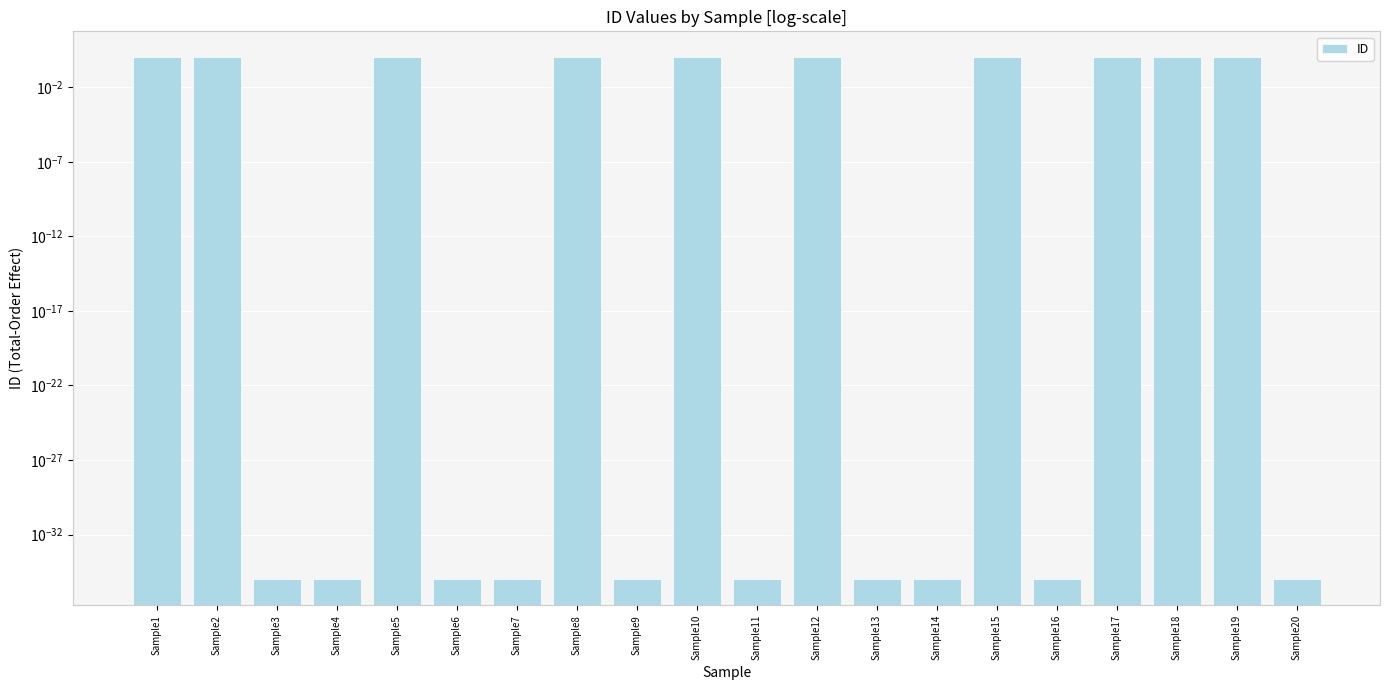

Which label corresponds to the largest value in the chart?

Sample1